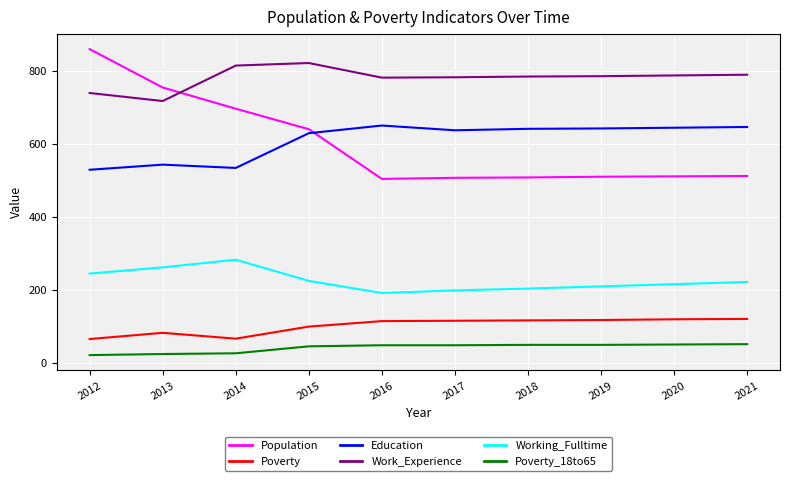

True or false: Population and Working_Fulltime intersect in this chart.

False